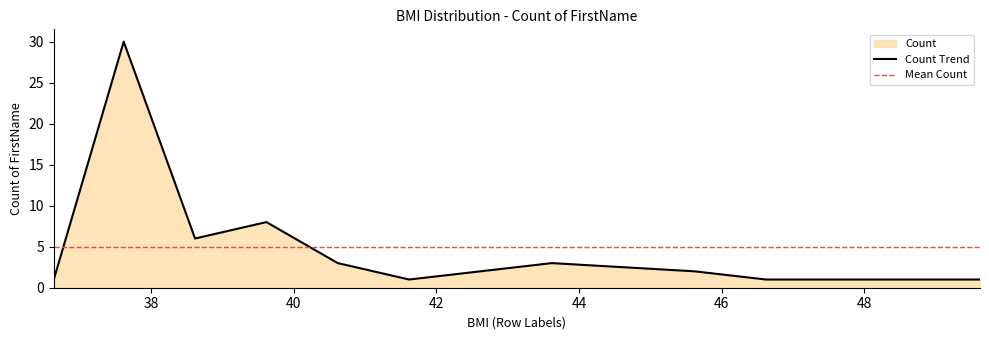

What is the difference between the values at 38.62 and 43.62?

3